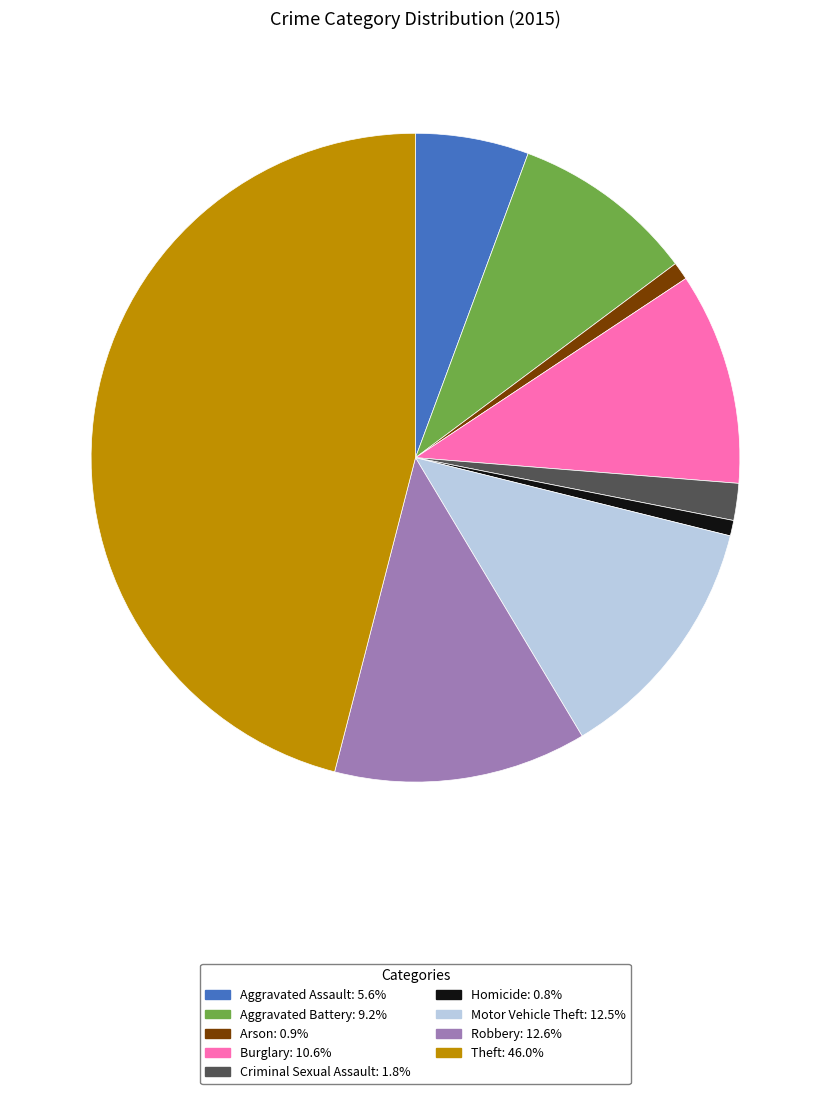

Is there any slice that represents more than half of the pie?

No